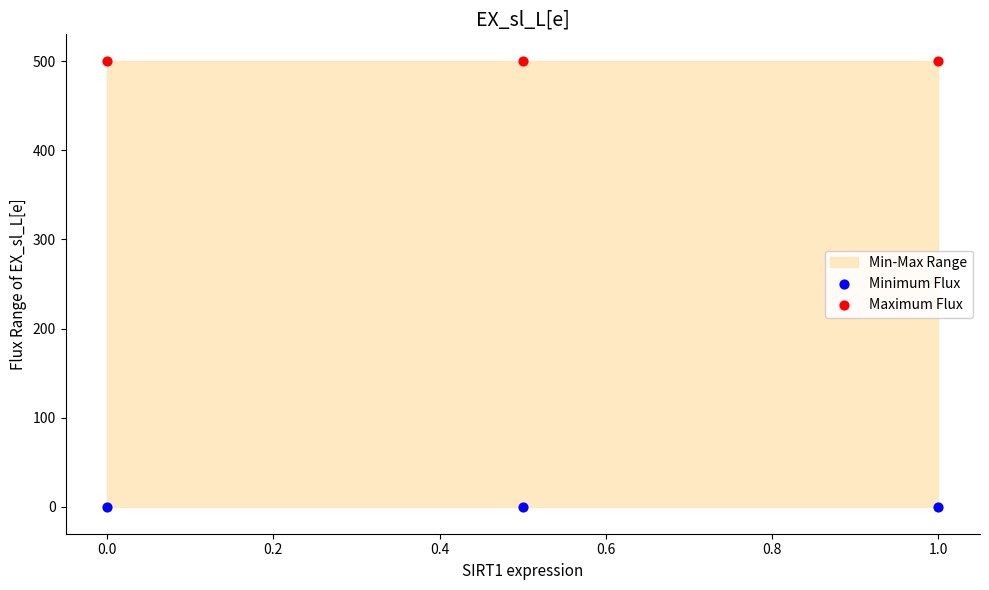

Across all data points, what is the average Y value?

250